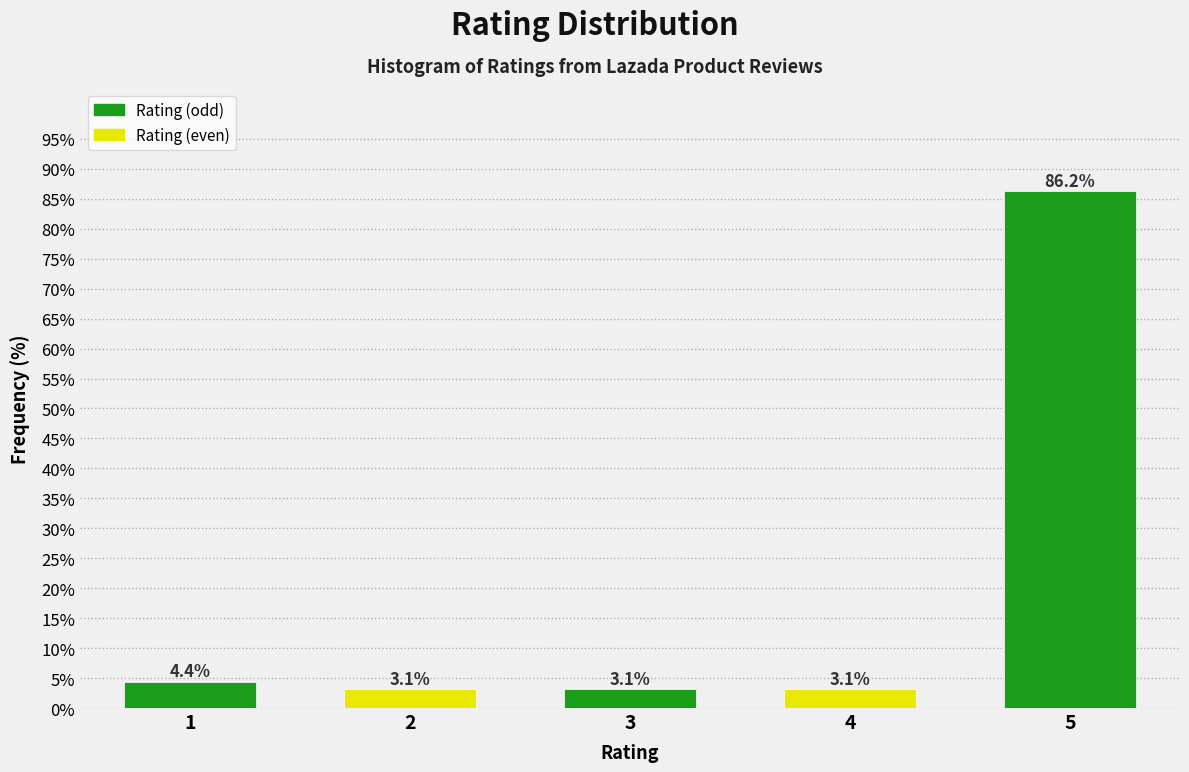

What is the average value?

20.0